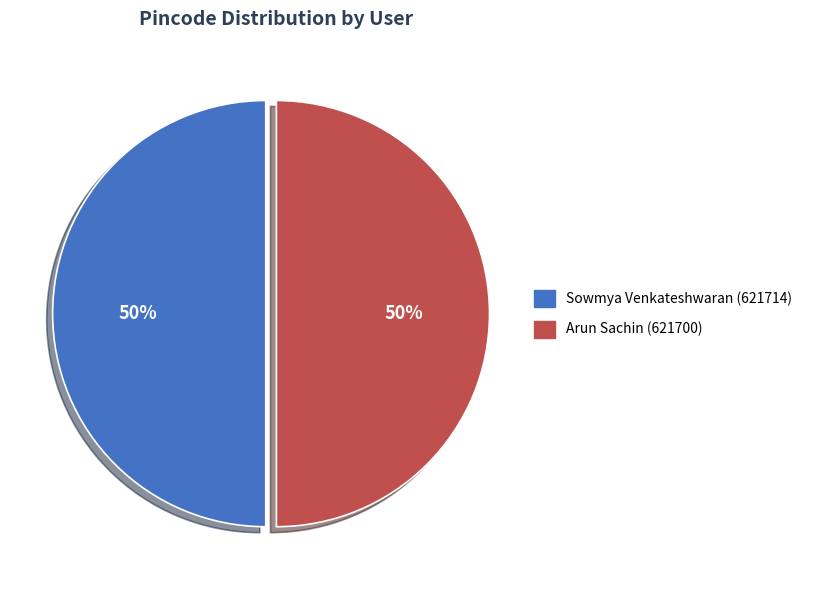

How many slices are in this pie chart?

2